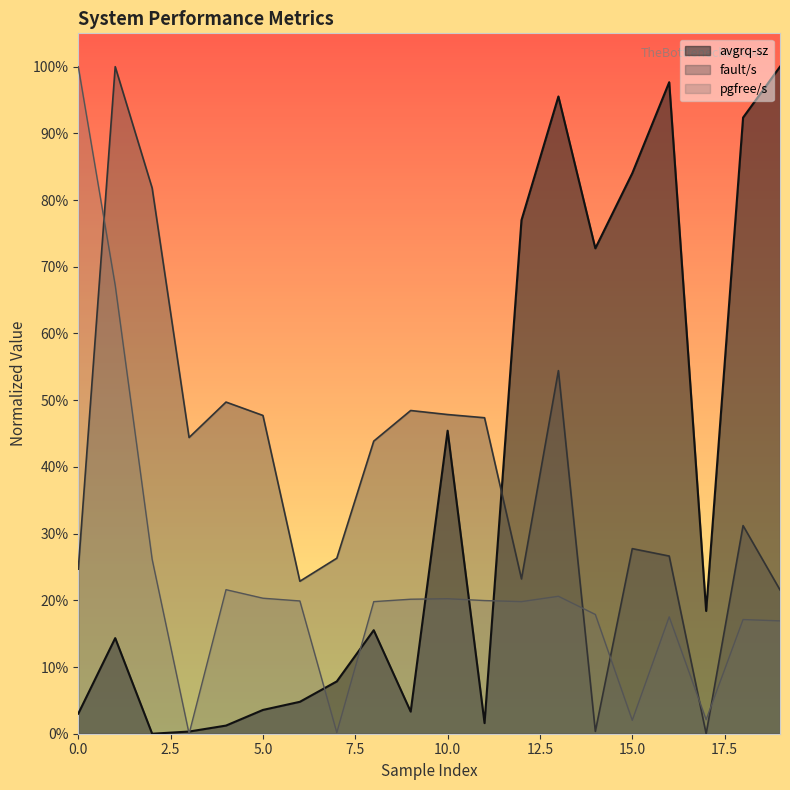

Rank the categories by pgfree/s value from highest to lowest.

0, 1, 2, 4, 13, 5, 10, 9, 11, 6, 8, 12, 14, 16, 18, 19, 17, 15, 7, 3